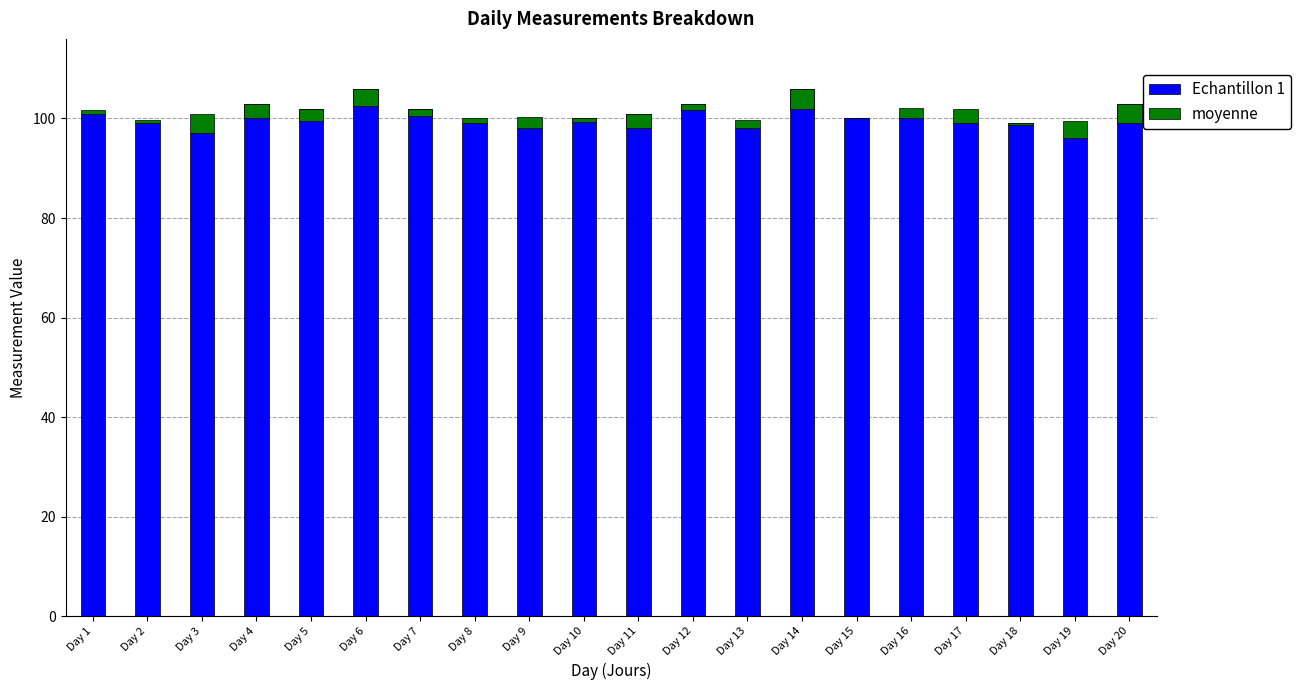

Which series changed the most between Day 5 and Day 6?

Echantillon 1